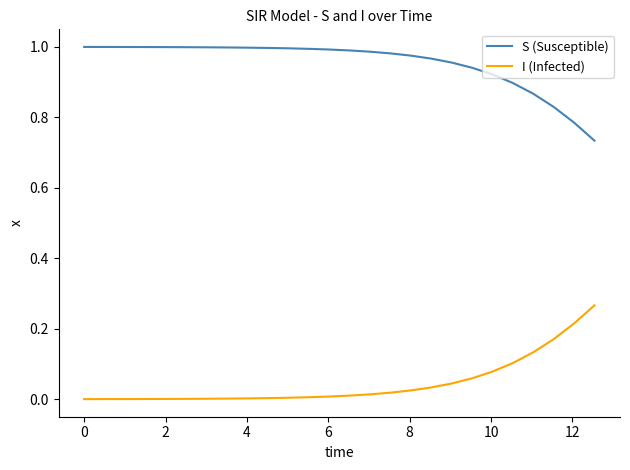

List the series in order of their overall mean, lowest first.

I (Infected), S (Susceptible)